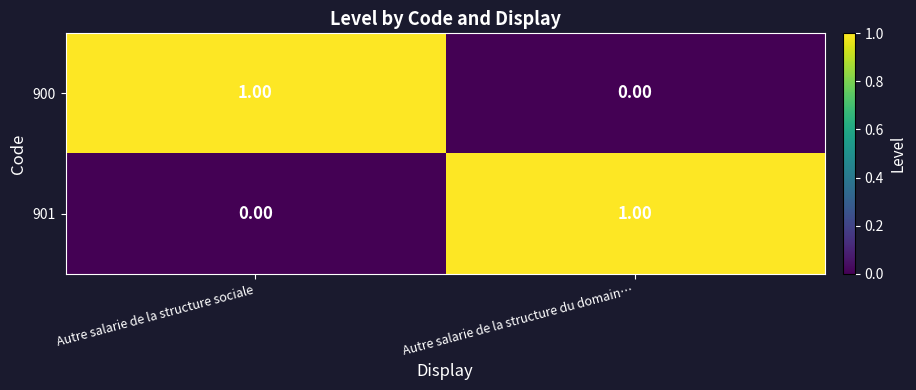

Is the value of 900 at Autre salarie de la structure du domain… greater than the value of 901 at Autre salarie de la structure du domain…?

No